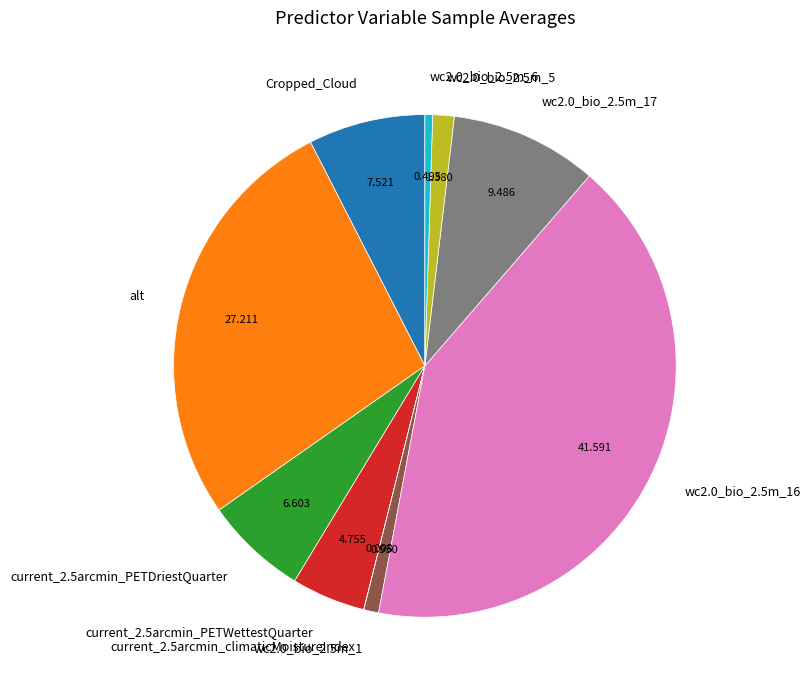

Is there a majority slice in this chart?

No